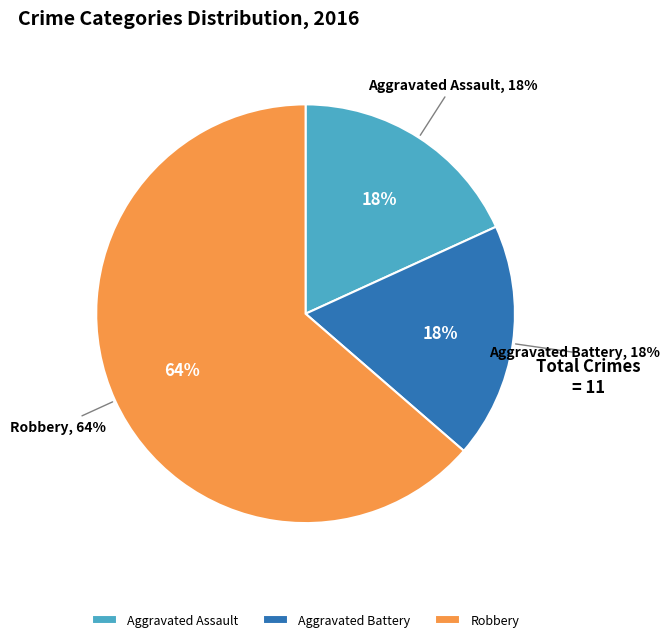

What is the smallest slice in the pie chart?

Aggravated Assault